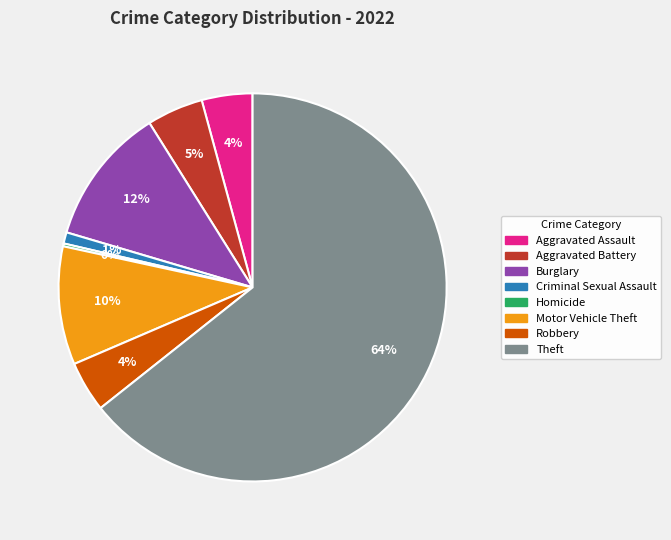

To the nearest percent, what is the difference between the largest and smallest slice percentages?

64%